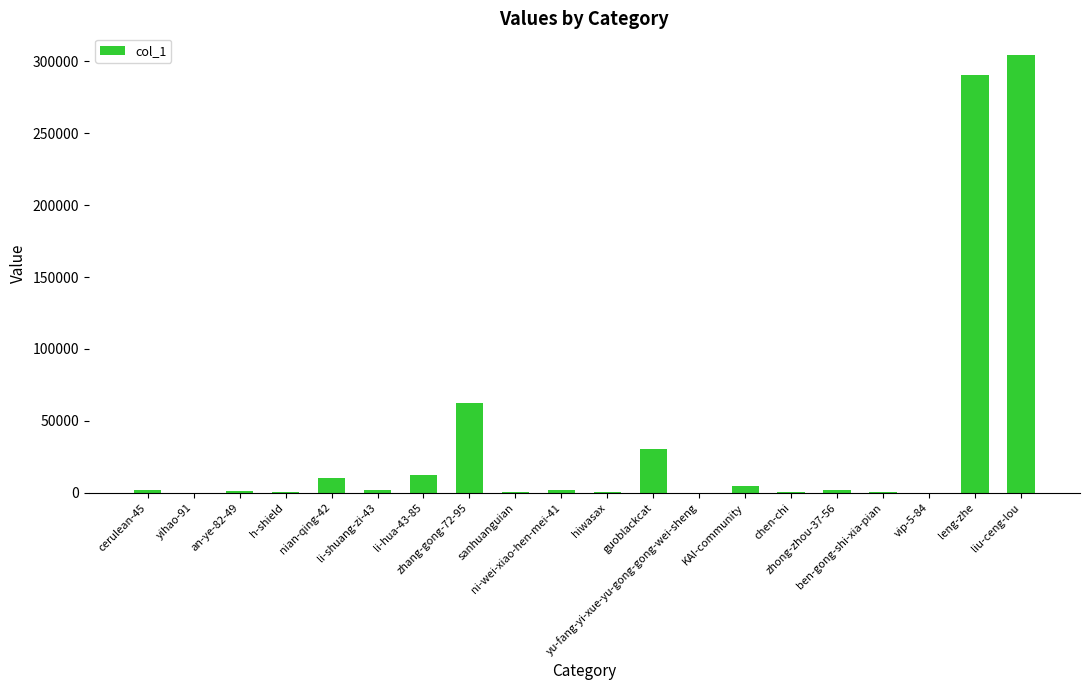

What is the greatest value displayed?

304210